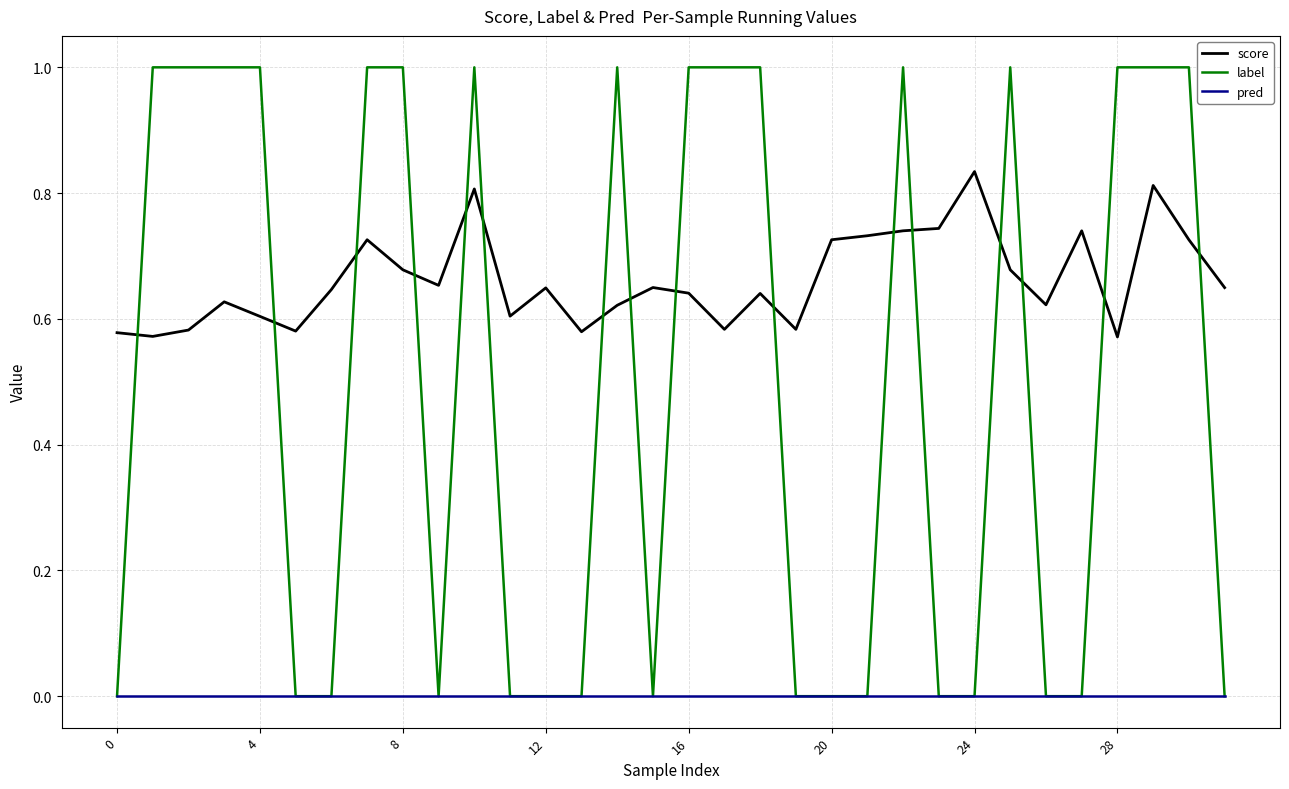

What is the maximum value shown in the chart?

1.0